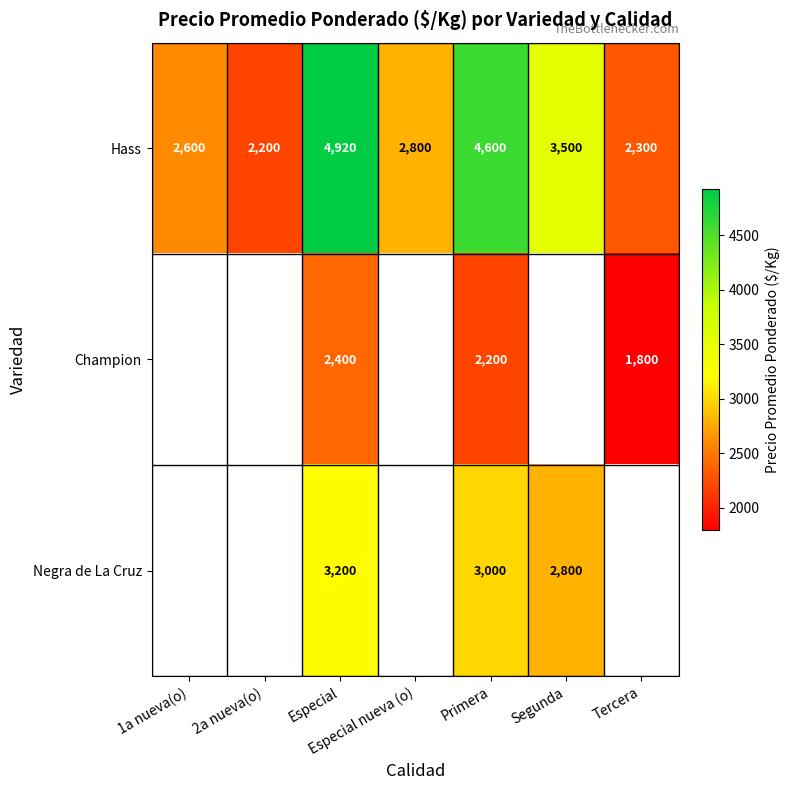

What is the greatest value displayed?

4920.0